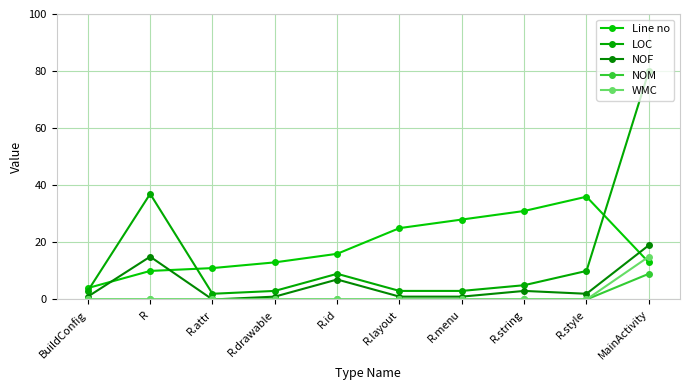

Is this an area chart (filled region under the line)?

No